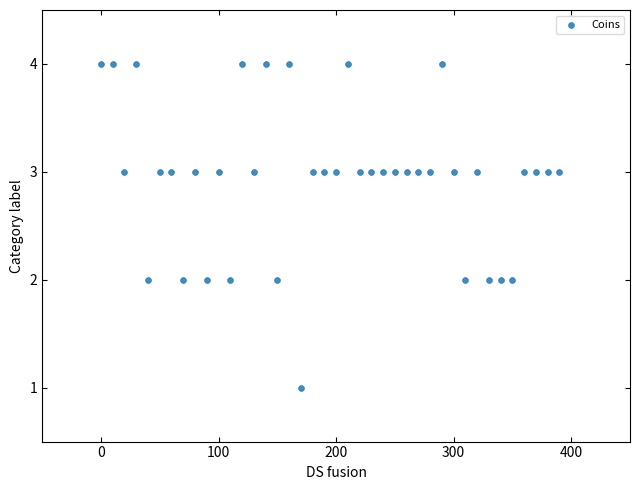

How many data points are displayed?

40